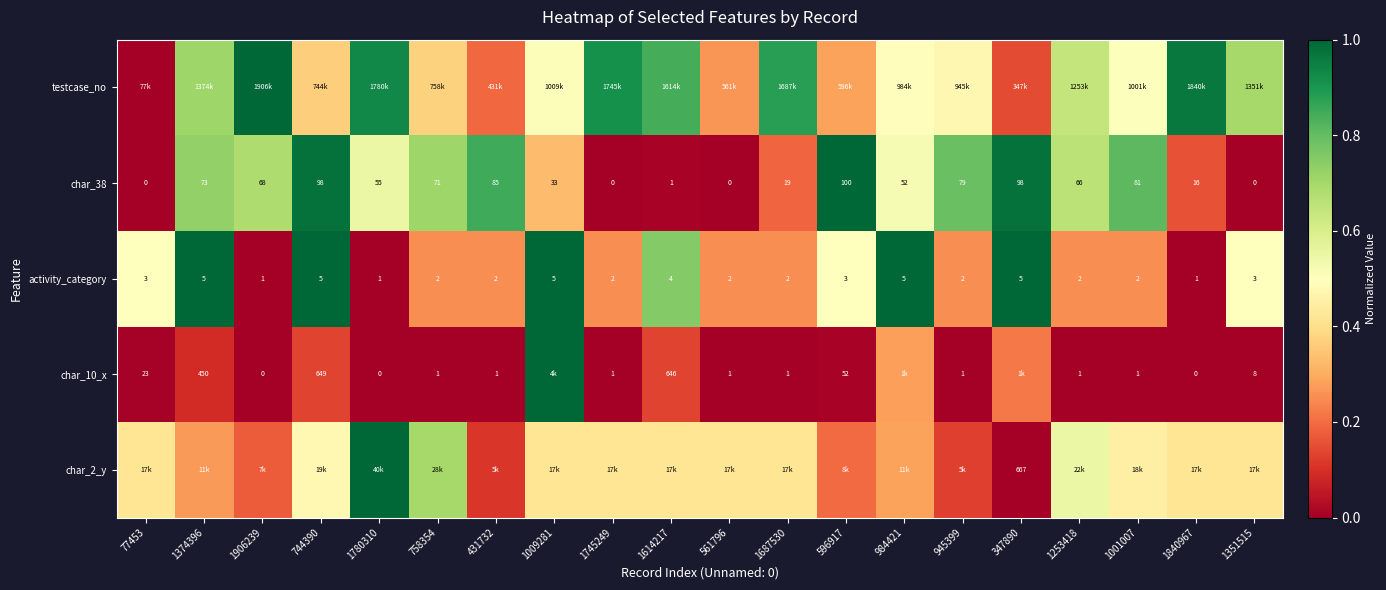

Is the value of char_10_x at 1906239 greater than the value of char_38 at 596917?

No